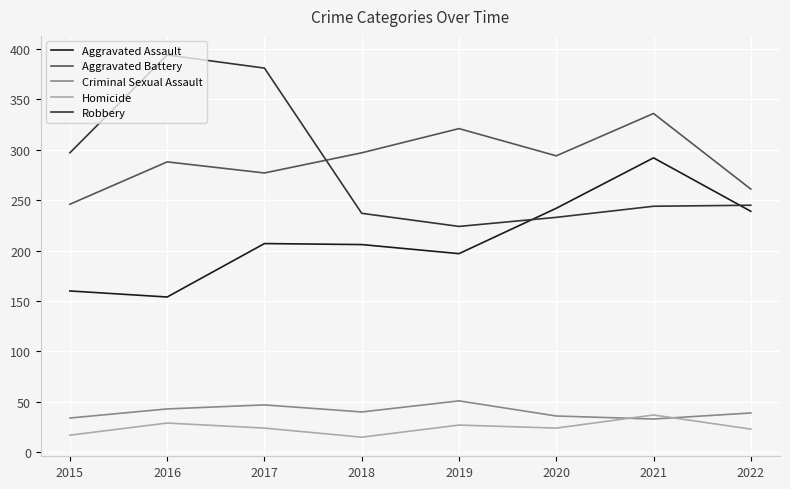

Is it true that Criminal Sexual Assault equals 70 at 2016?

False